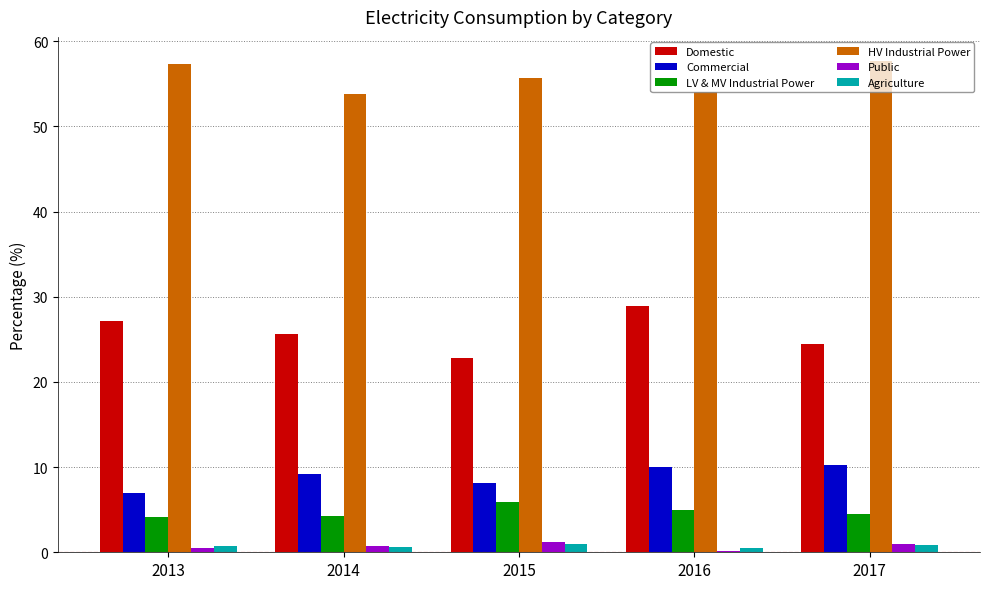

What is the maximum value for HV Industrial Power?

57.6